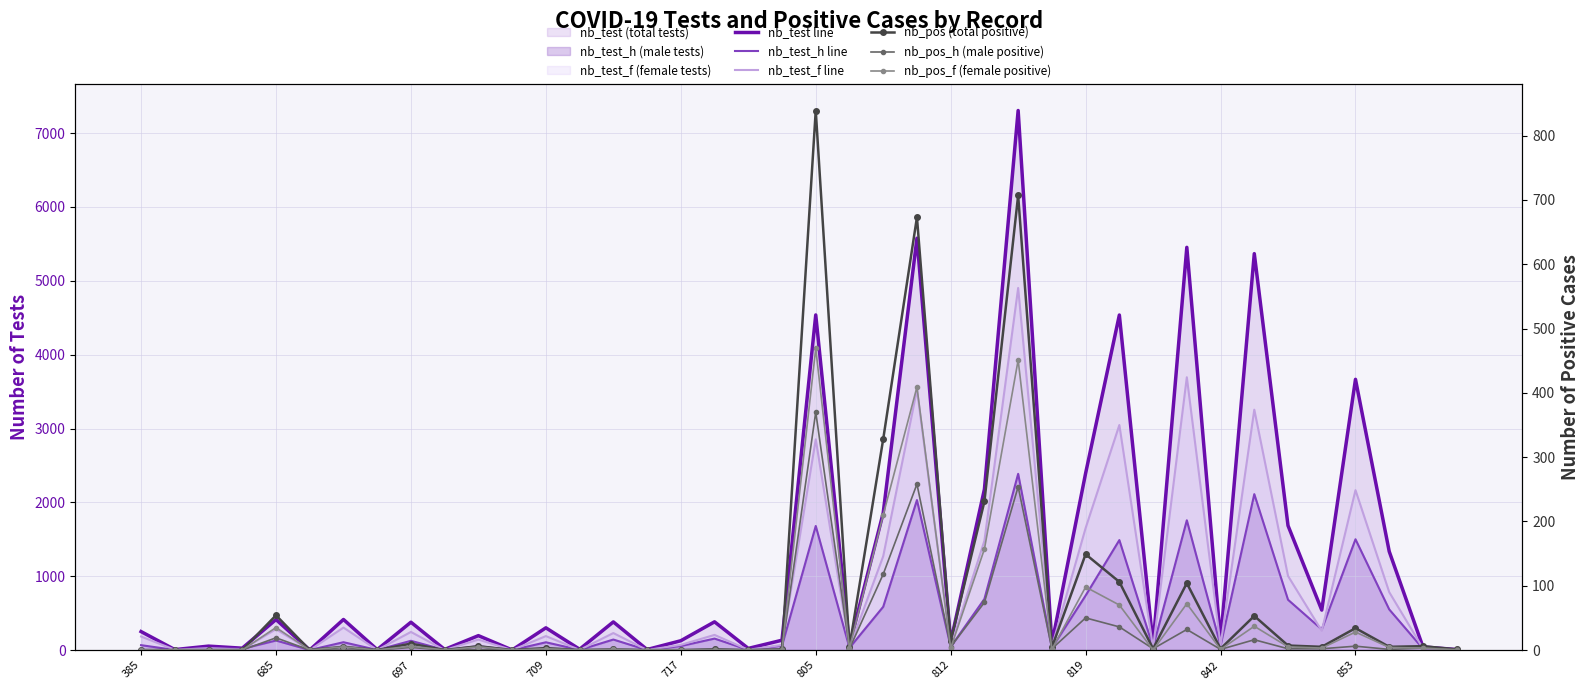

In nb_test_f line, how many points are higher than both neighbors (excluding endpoints)?

15